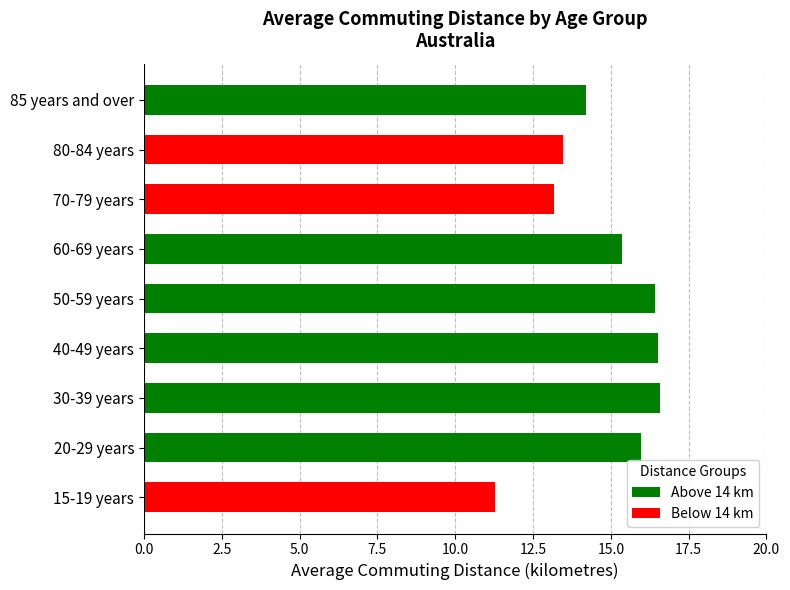

How many values exceed 15?

5